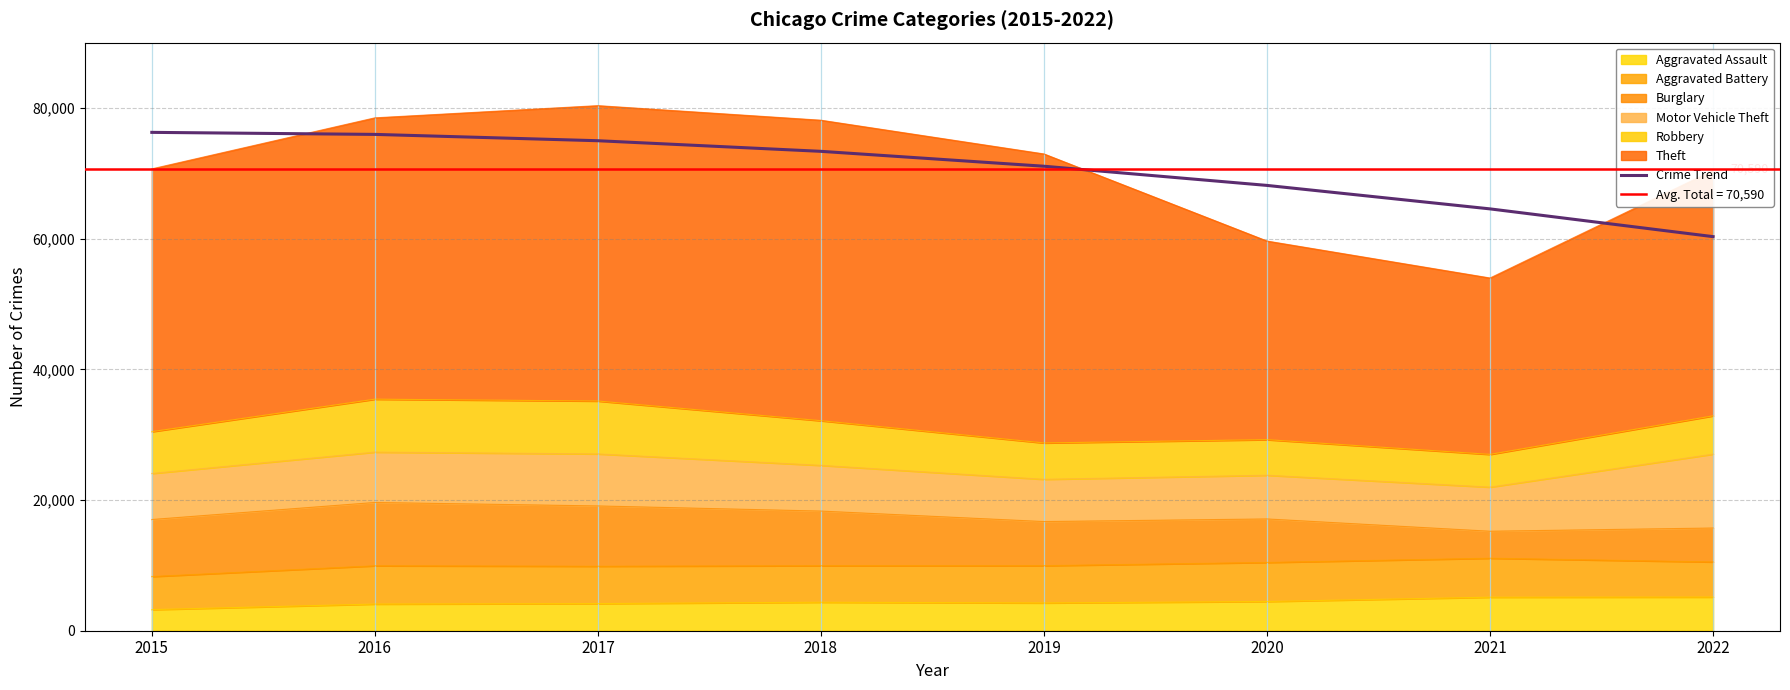

Which has a higher value, 2019 or 2016?

2016